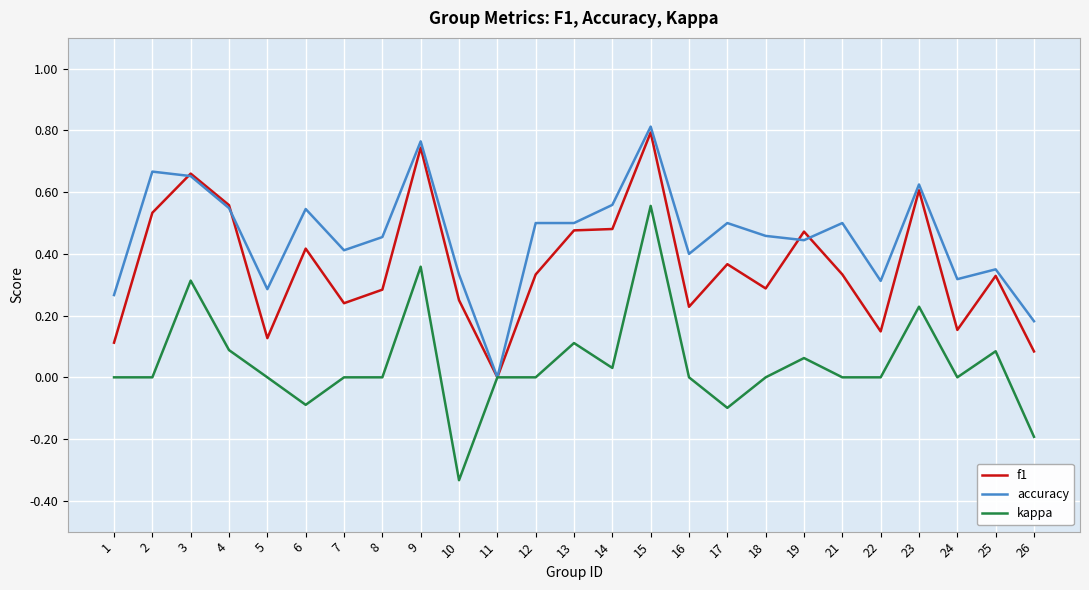

Which series has the largest total across all categories?

accuracy